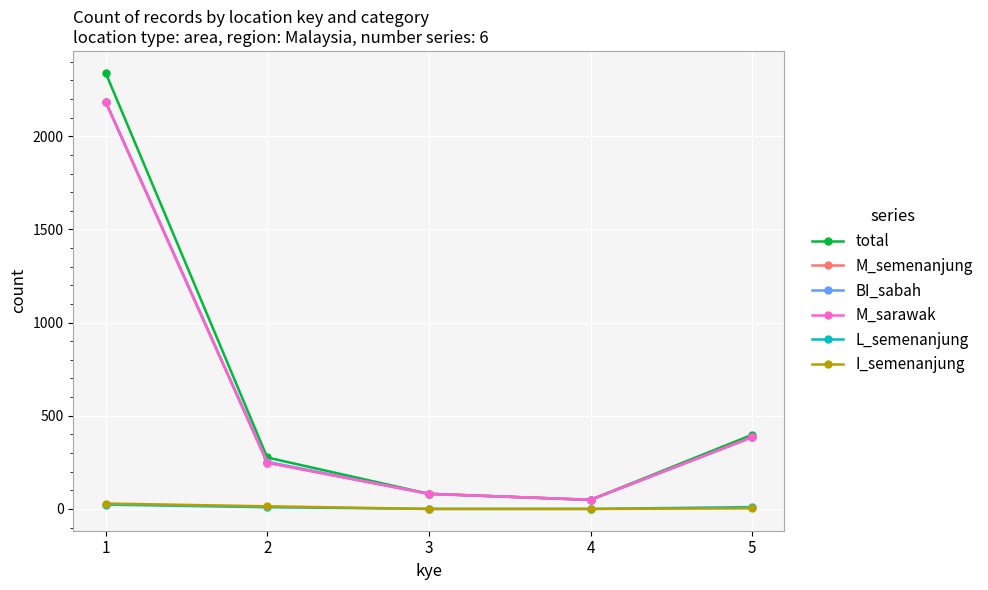

What is the highest value of the total series?

2341